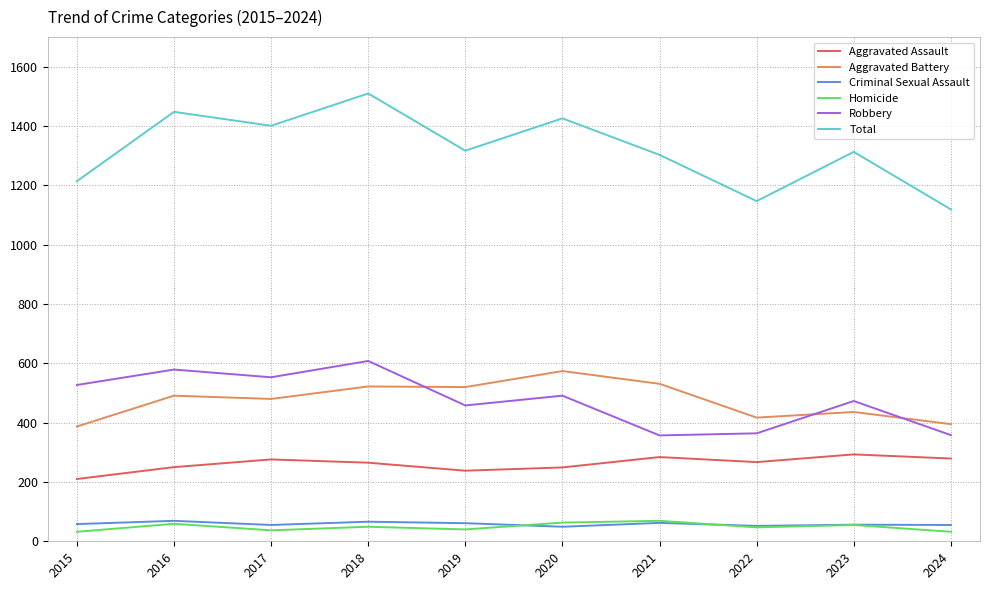

How many values in the Aggravated Battery series are below 491?

5